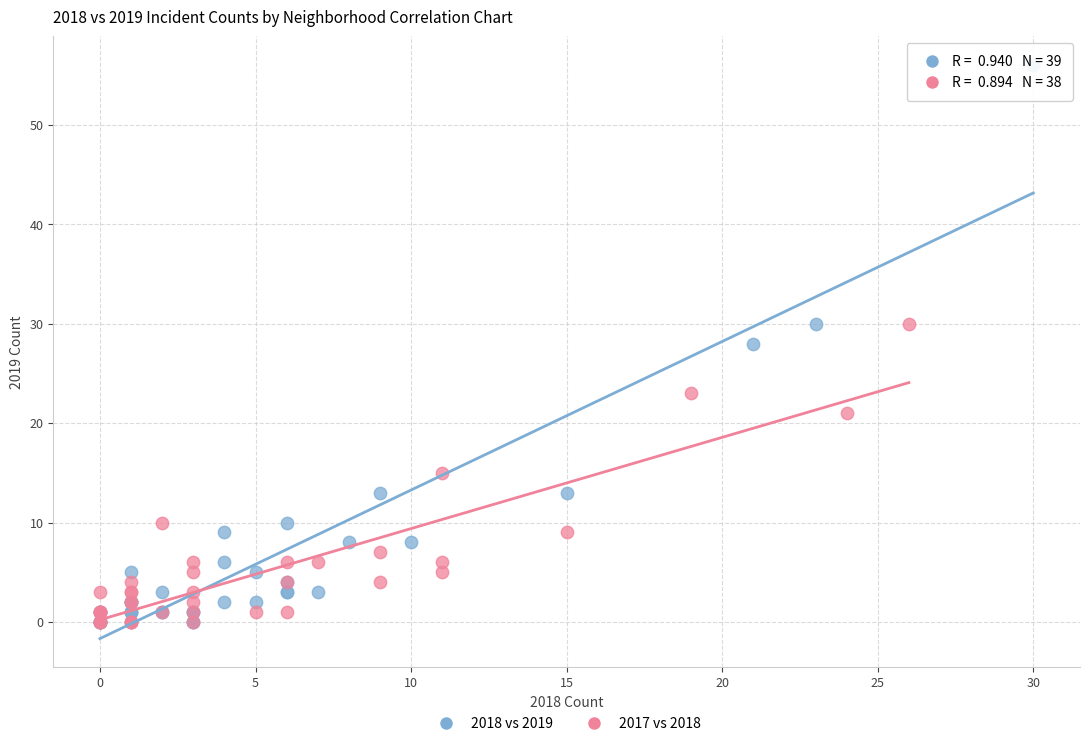

Which series contains the highest Y value?

2018 vs 2019